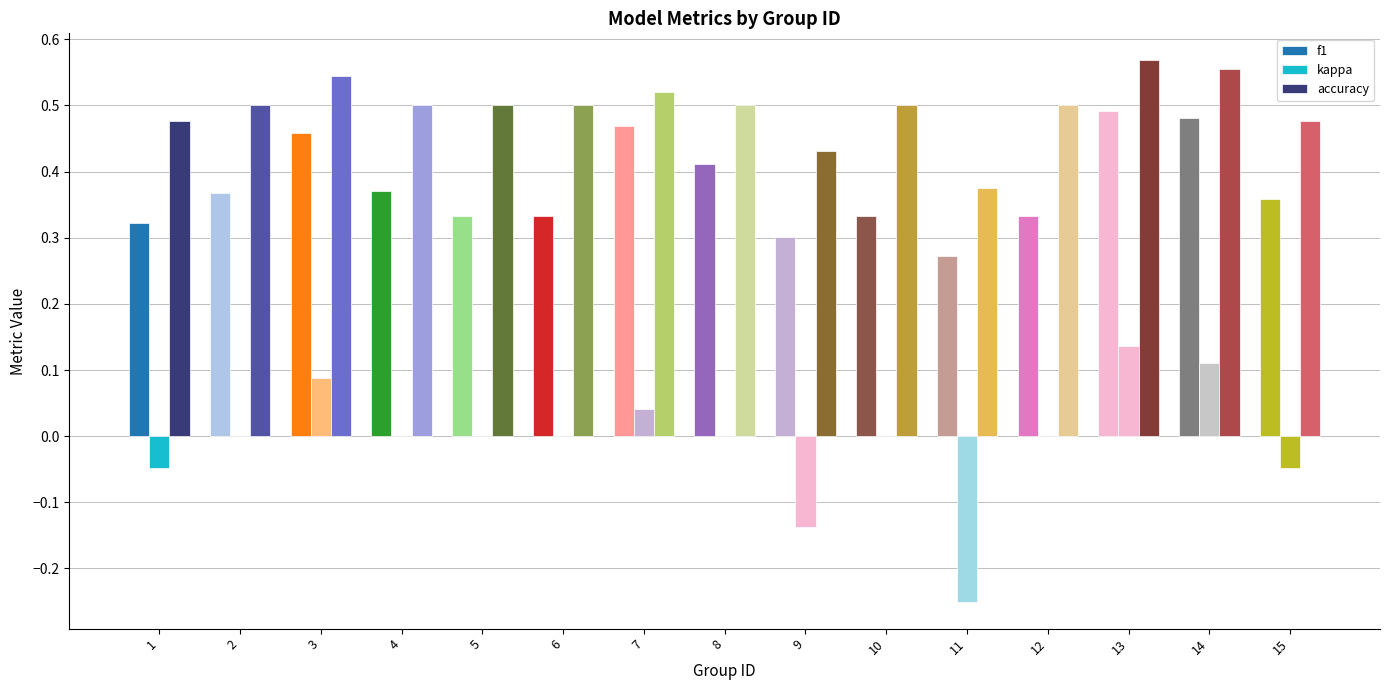

At 4, list the series in order from largest to smallest.

accuracy, f1, kappa